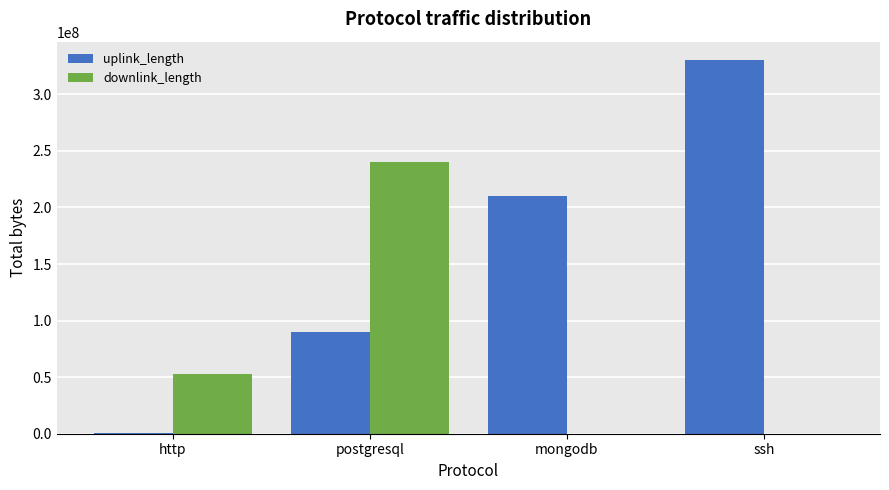

What is the highest value of the downlink_length series?

240012248